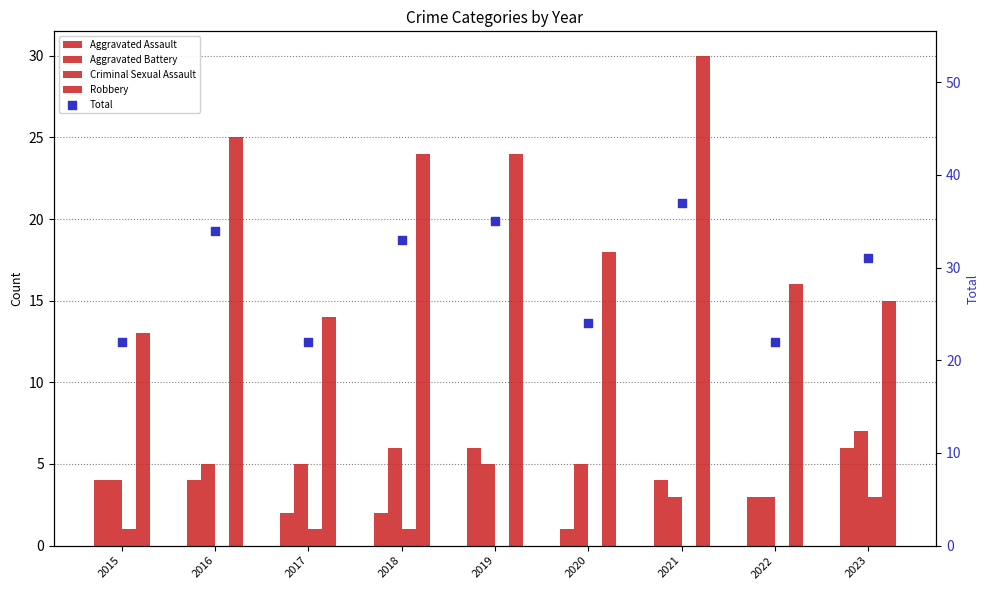

Which series has the largest Y range (max minus min)?

Robbery